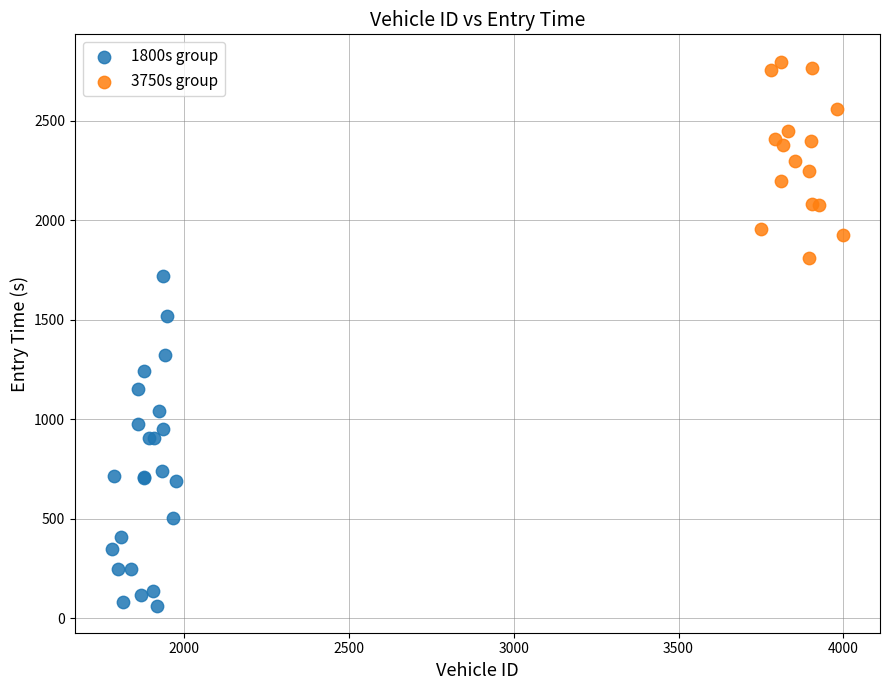

Which series contains the highest Y value?

3750s group